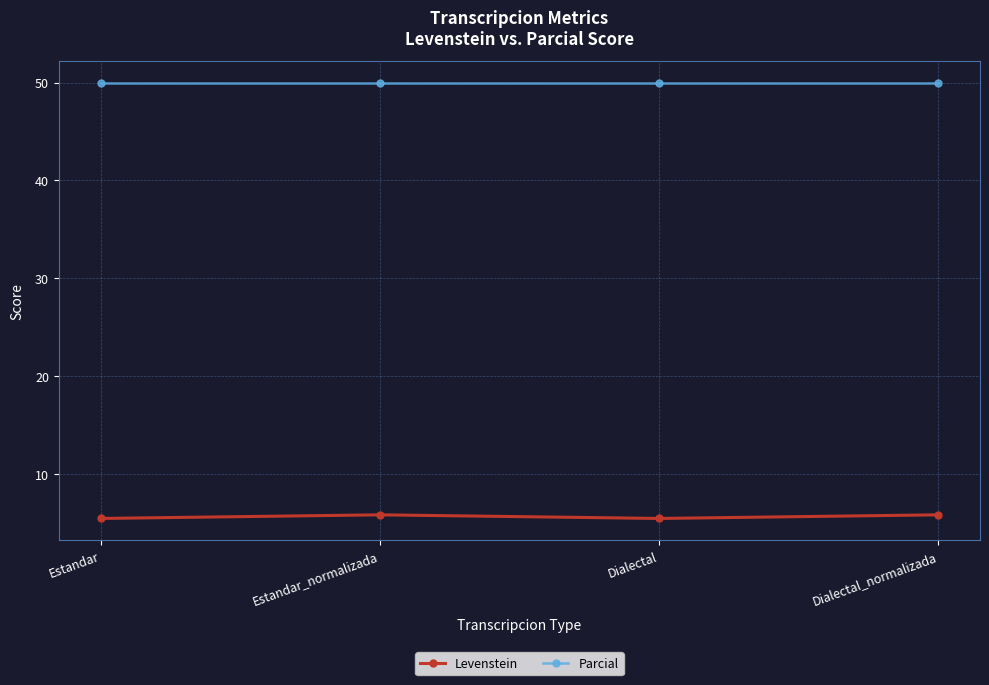

True or false: Levenstein has a value of 1.6 at Dialectal_normalizada.

False